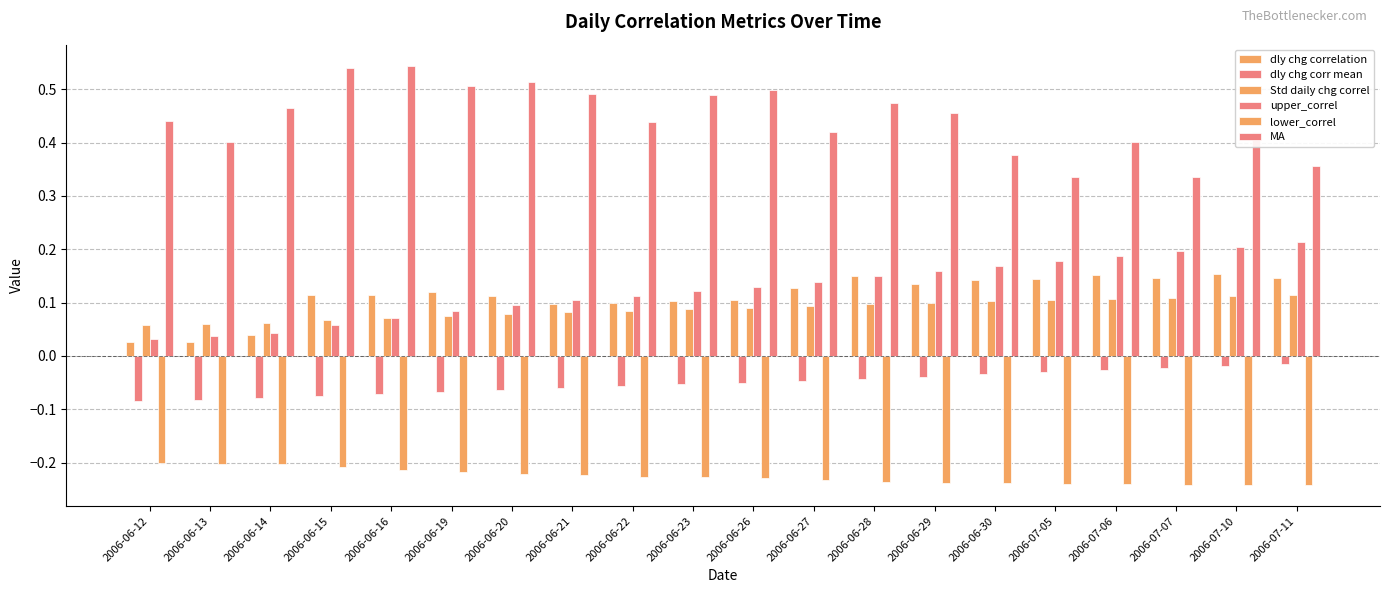

How many distinct data groups are displayed?

6